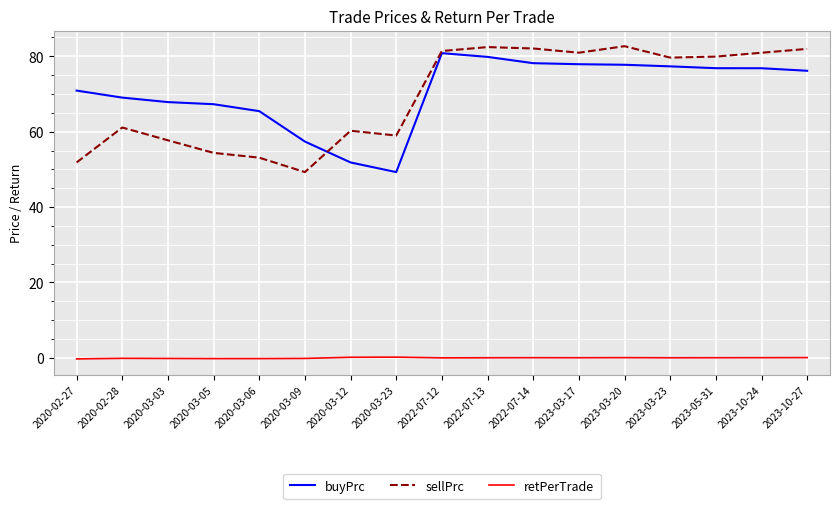

What is the sum of all buyPrc values?

1200.7